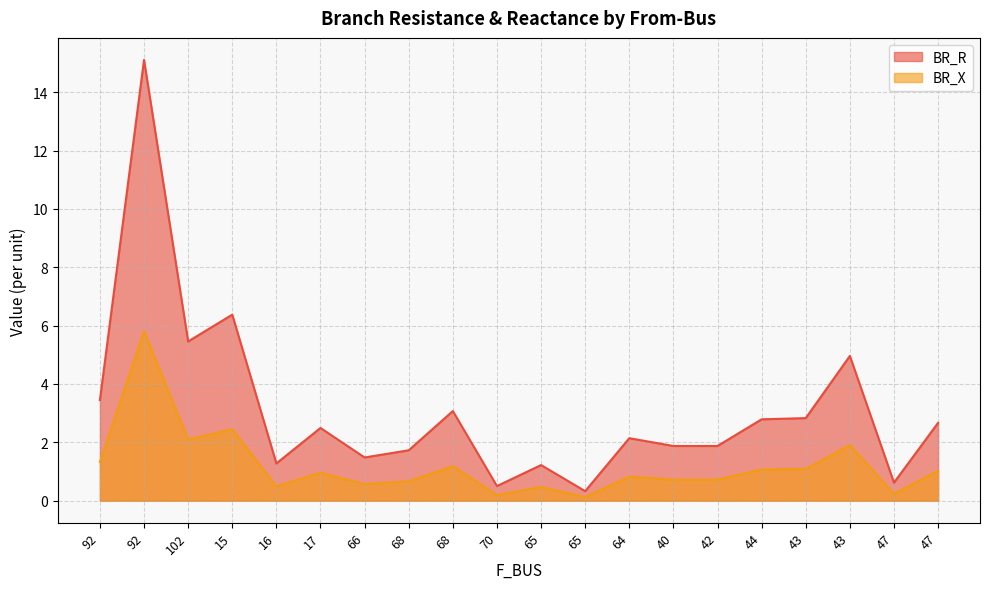

Reading left to right, transcribe all the data shown in this chart.

BR_R: 92=3.4	92=15.1	102=5.5	15=6.4	16=1.3	17=2.5	66=1.5	68=1.7	68=3.1	70=0.5	65=1.2	65=0.3	64=2.1	40=1.9	42=1.9	44=2.8	43=2.8	43=5.0	47=0.6	47=2.7
BR_X: 92=1.3	92=5.8	102=2.1	15=2.5	16=0.5	17=1.0	66=0.6	68=0.7	68=1.2	70=0.2	65=0.5	65=0.1	64=0.8	40=0.7	42=0.7	44=1.1	43=1.1	43=1.9	47=0.2	47=1.0